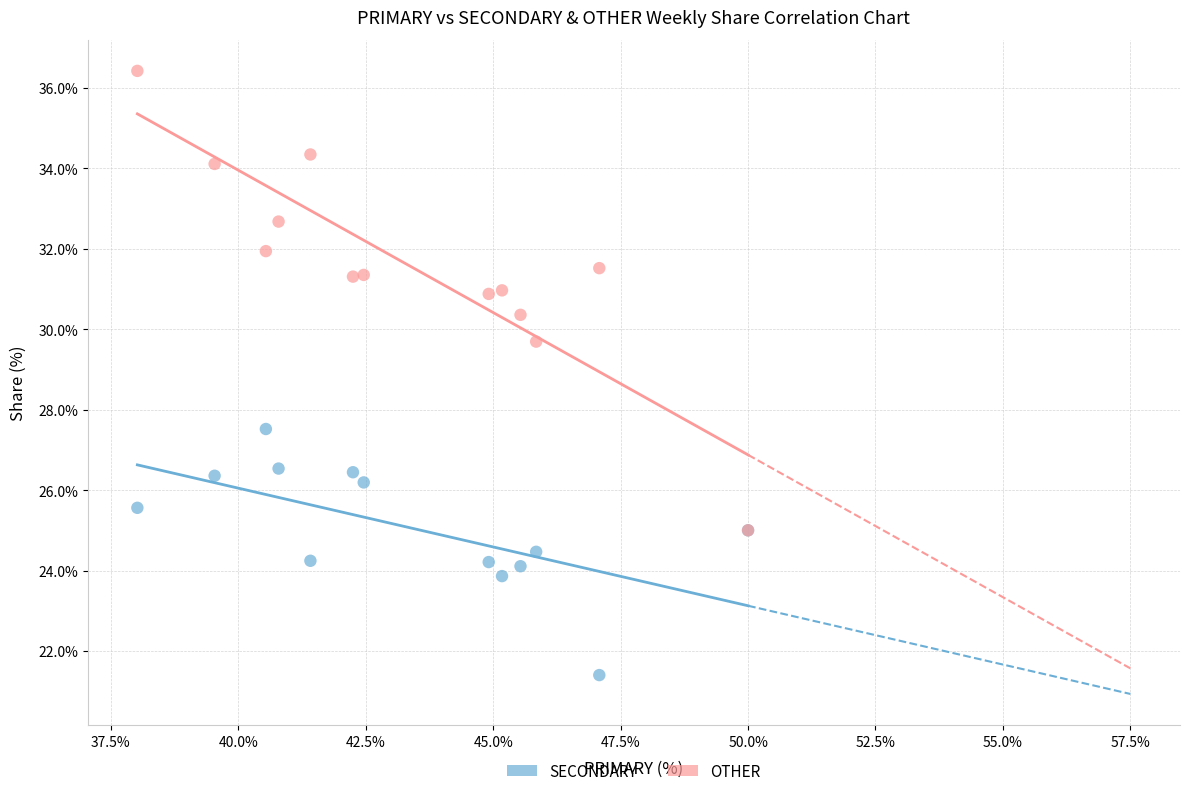

Across all series, what Y value is closest to 28?

27.5